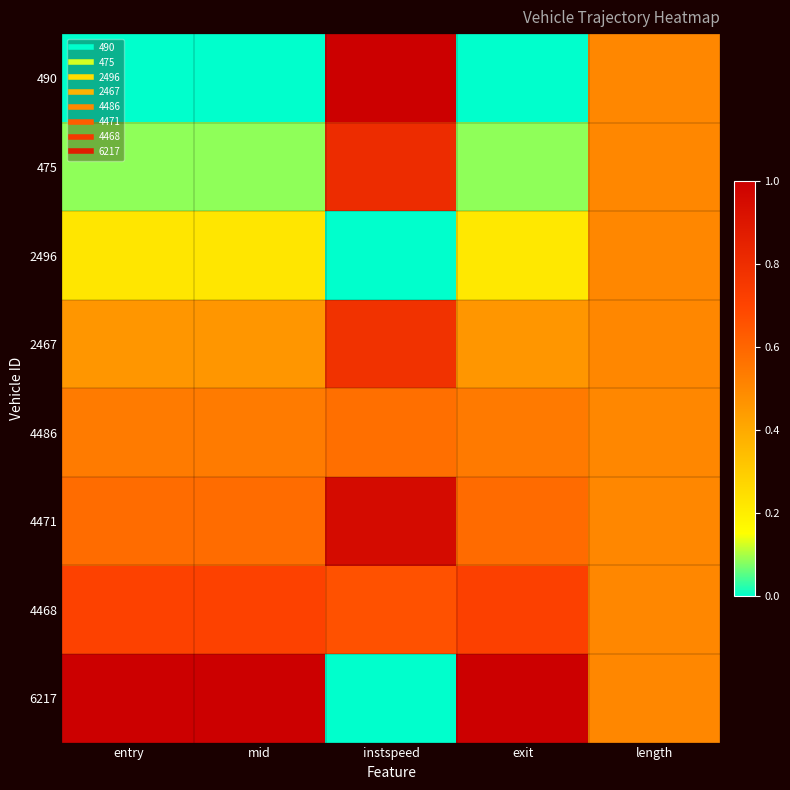

How many categories are shown in the chart?

5